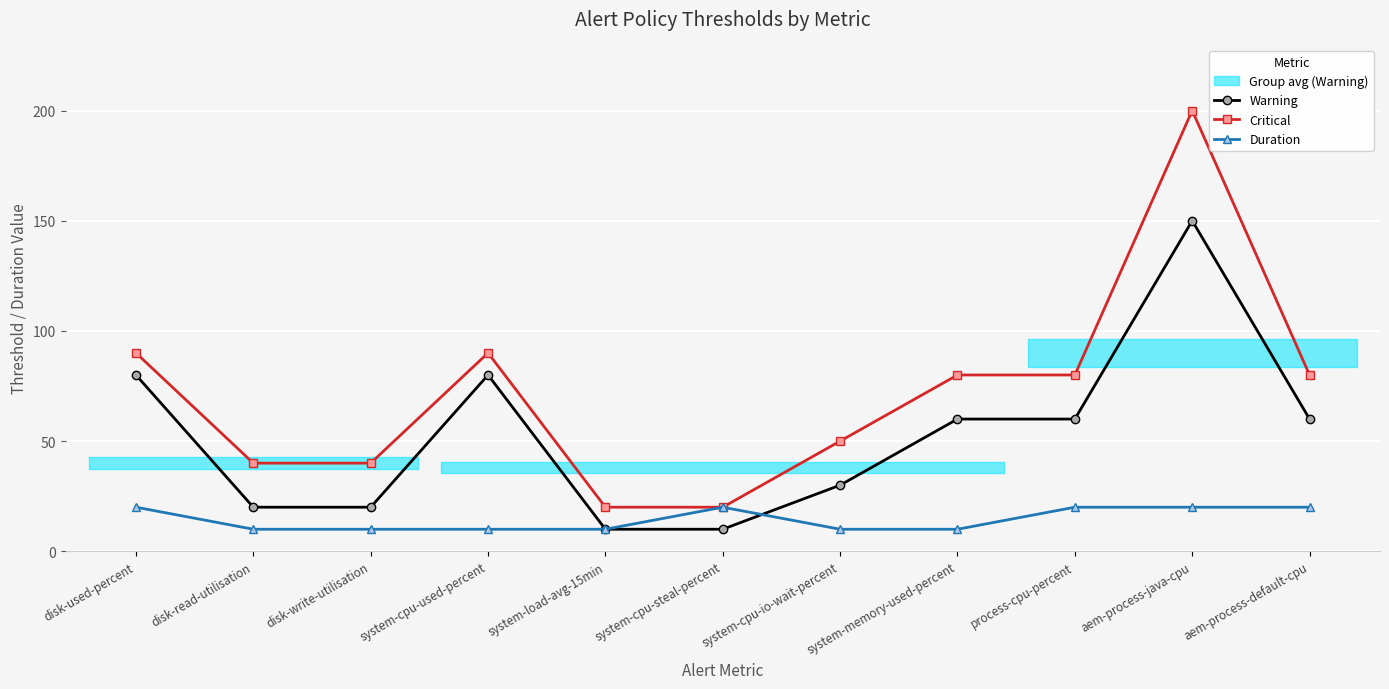

What is the value of the Warning point at the 5th from the left?

10